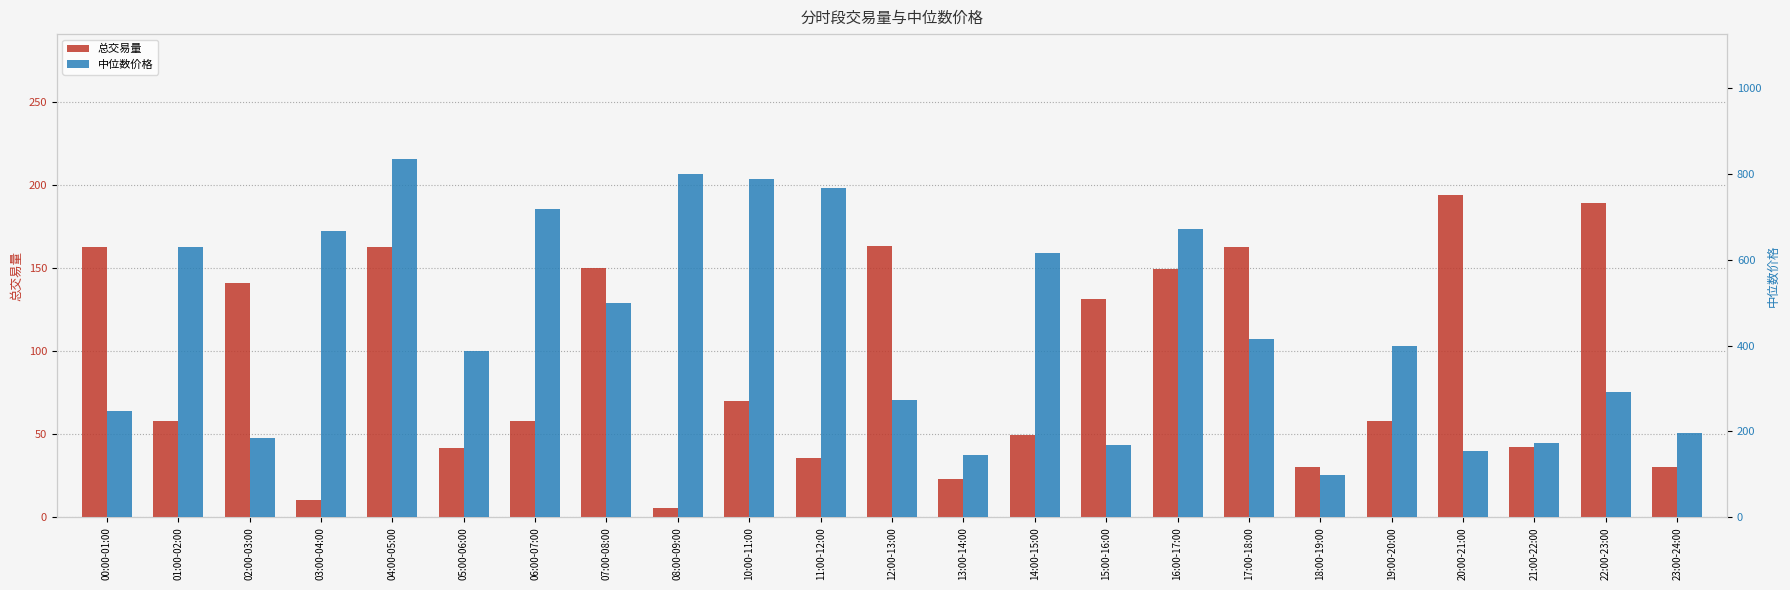

Reading left to right, what are all the values shown in this chart?

总交易量: 00:00-01:00=162.4	01:00-02:00=57.8	02:00-03:00=141.0	03:00-04:00=10.4	04:00-05:00=162.8	05:00-06:00=41.8	06:00-07:00=58.1	07:00-08:00=150.0	08:00-09:00=5.8	10:00-11:00=70.0	11:00-12:00=35.9	12:00-13:00=163.1	13:00-14:00=22.9	14:00-15:00=49.7	15:00-16:00=131.3	16:00-17:00=149.3	17:00-18:00=162.8	18:00-19:00=30.2	19:00-20:00=58.3	20:00-21:00=193.8	21:00-22:00=42.4	22:00-23:00=189.4	23:00-24:00=30.3
中位数价格: 00:00-01:00=246.6	01:00-02:00=629.8	02:00-03:00=185.7	03:00-04:00=665.5	04:00-05:00=833.1	05:00-06:00=387.5	06:00-07:00=718.0	07:00-08:00=499.1	08:00-09:00=798.5	10:00-11:00=788.6	11:00-12:00=766.1	12:00-13:00=272.1	13:00-14:00=145.0	14:00-15:00=615.5	15:00-16:00=169.2	16:00-17:00=671.9	17:00-18:00=415.7	18:00-19:00=97.9	19:00-20:00=398.6	20:00-21:00=153.7	21:00-22:00=172.2	22:00-23:00=292.4	23:00-24:00=195.9